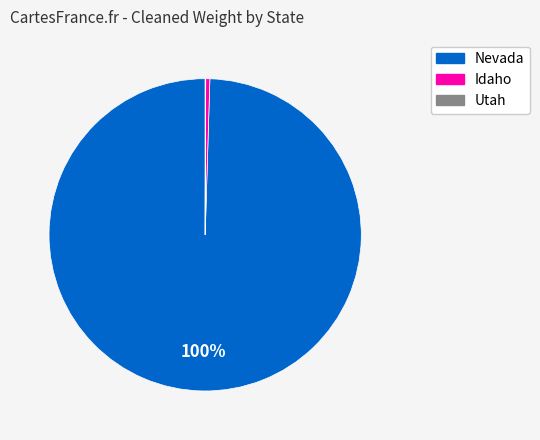

Does any single category account for the majority?

Yes